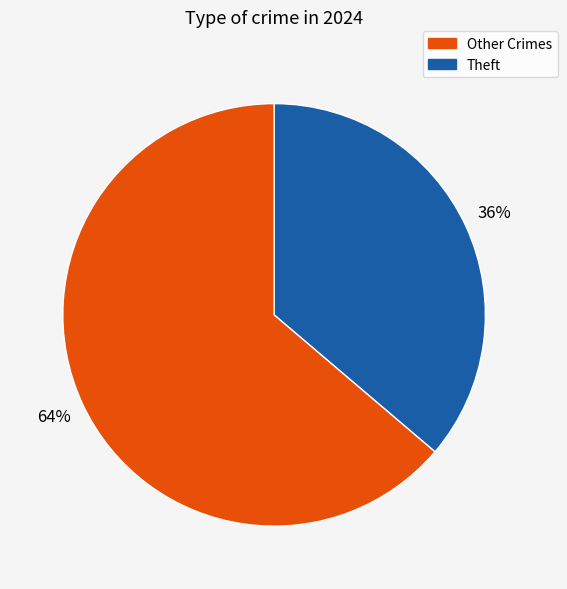

To the nearest percent, what is the difference between the largest and smallest slice percentages?

28%